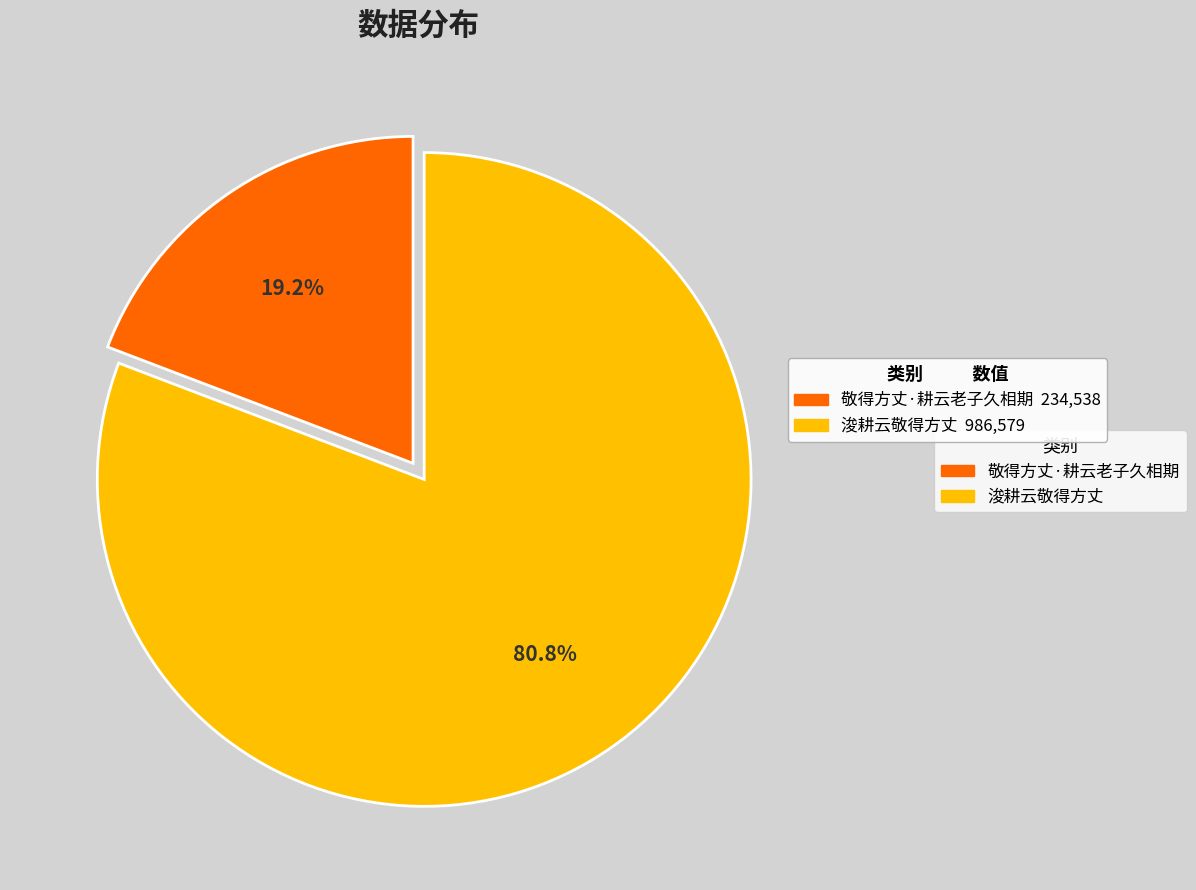

Is there any slice that represents more than half of the pie?

Yes